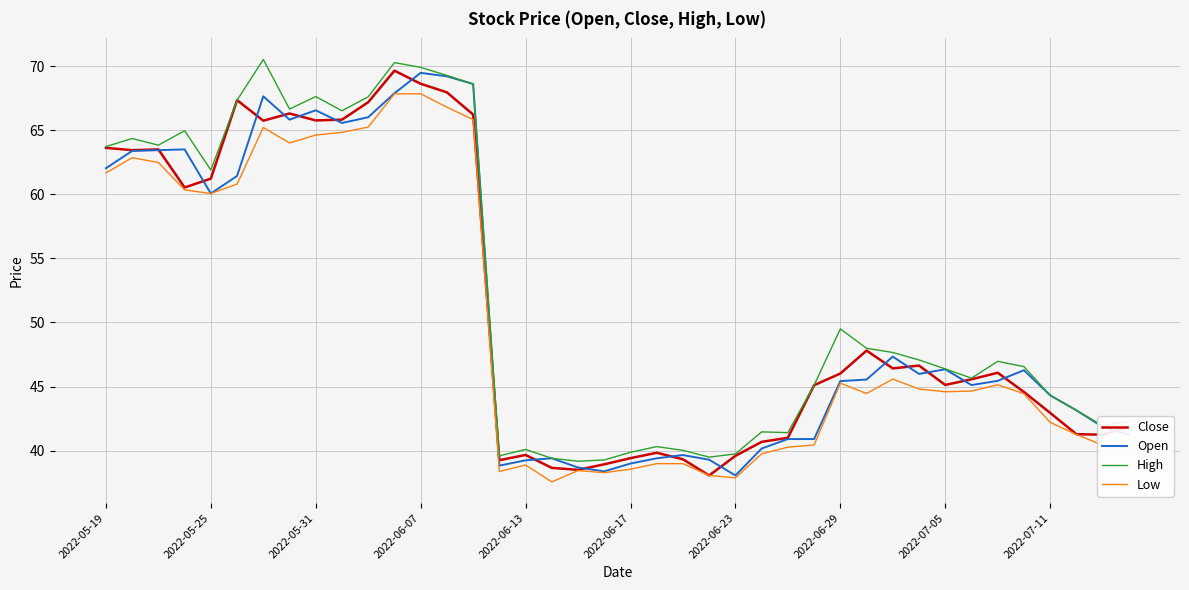

How many lines are shown in the chart?

4